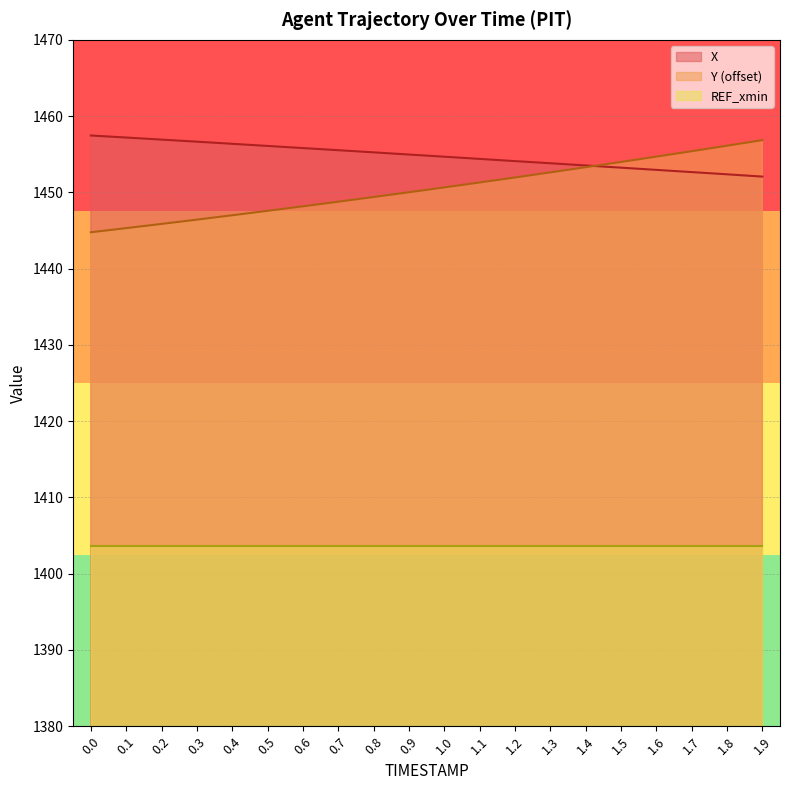

Is it true that X equals 1452.1 at 1.9?

True